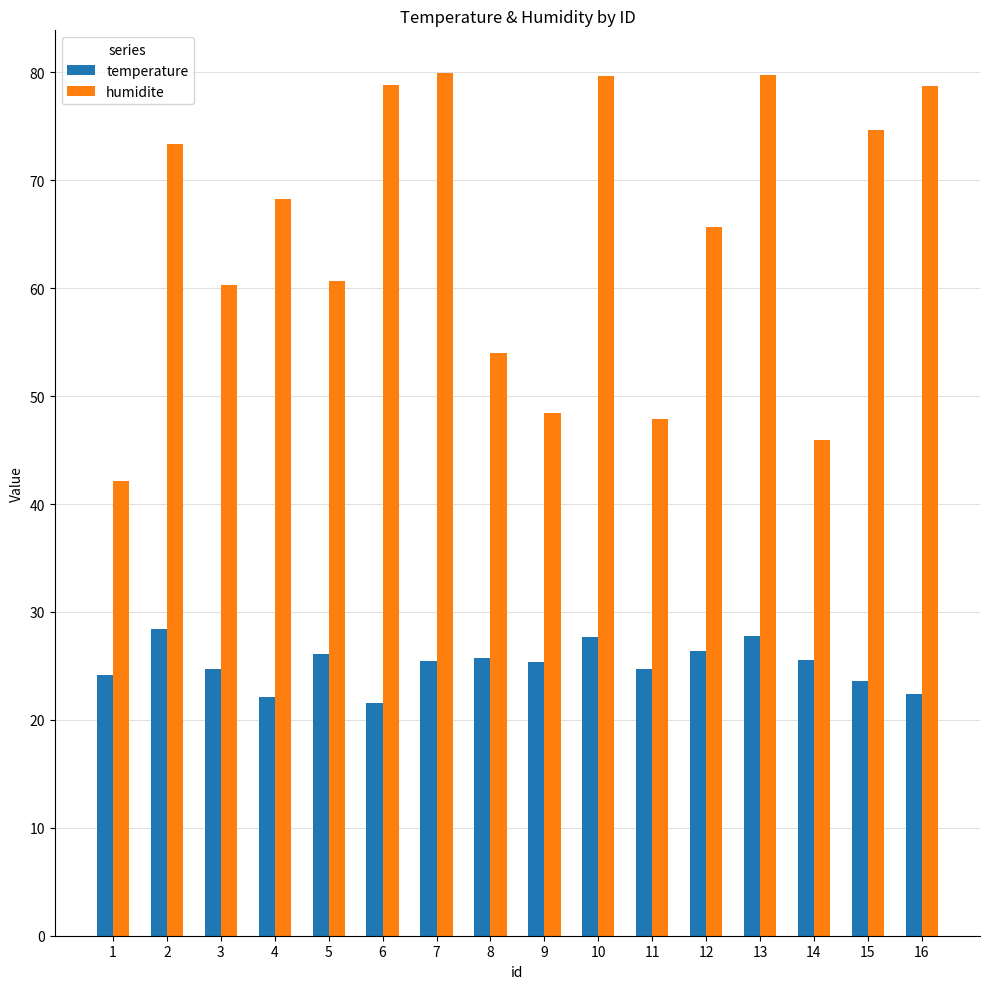

What is the difference between the second highest and minimum values in the temperature series?

6.1